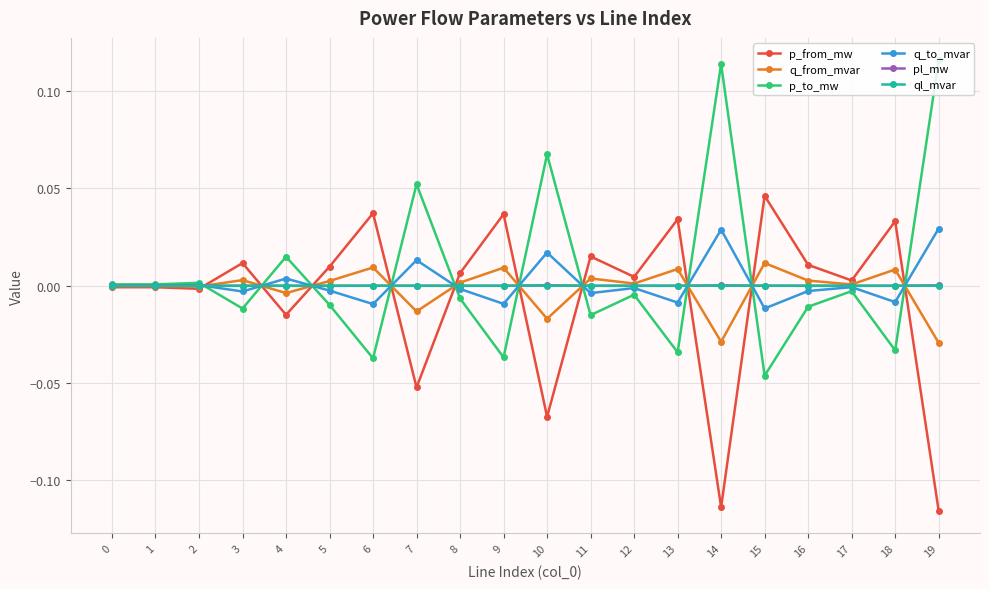

Is it true that pl_mw equals 0.0 at 3?

True